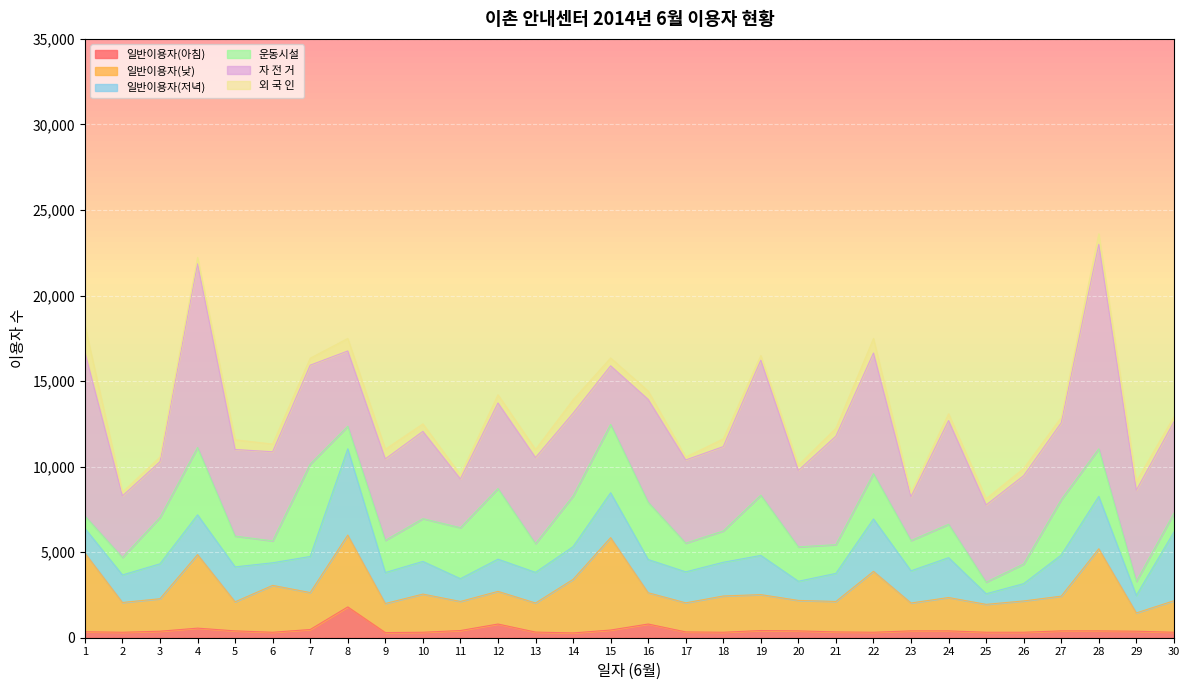

At how many categories does at least one series exceed 6558?

5